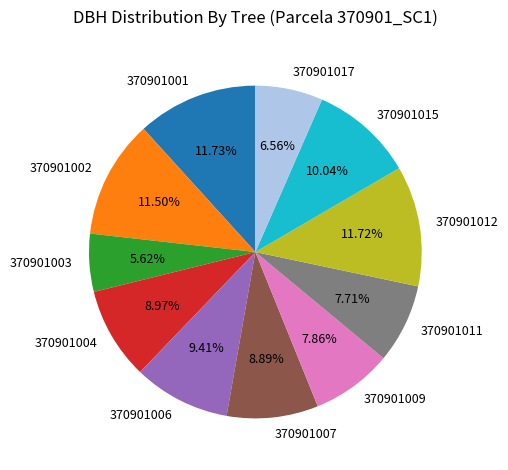

Is 370901012 the majority of the pie?

No